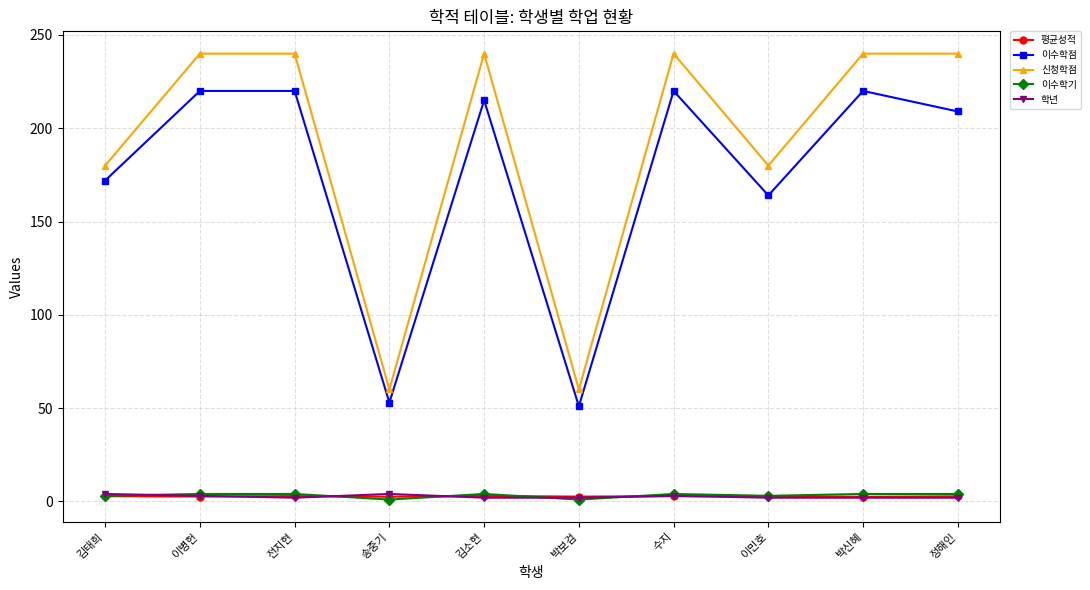

In 이수학점, how many points are lower than both neighbors (excluding endpoints)?

3